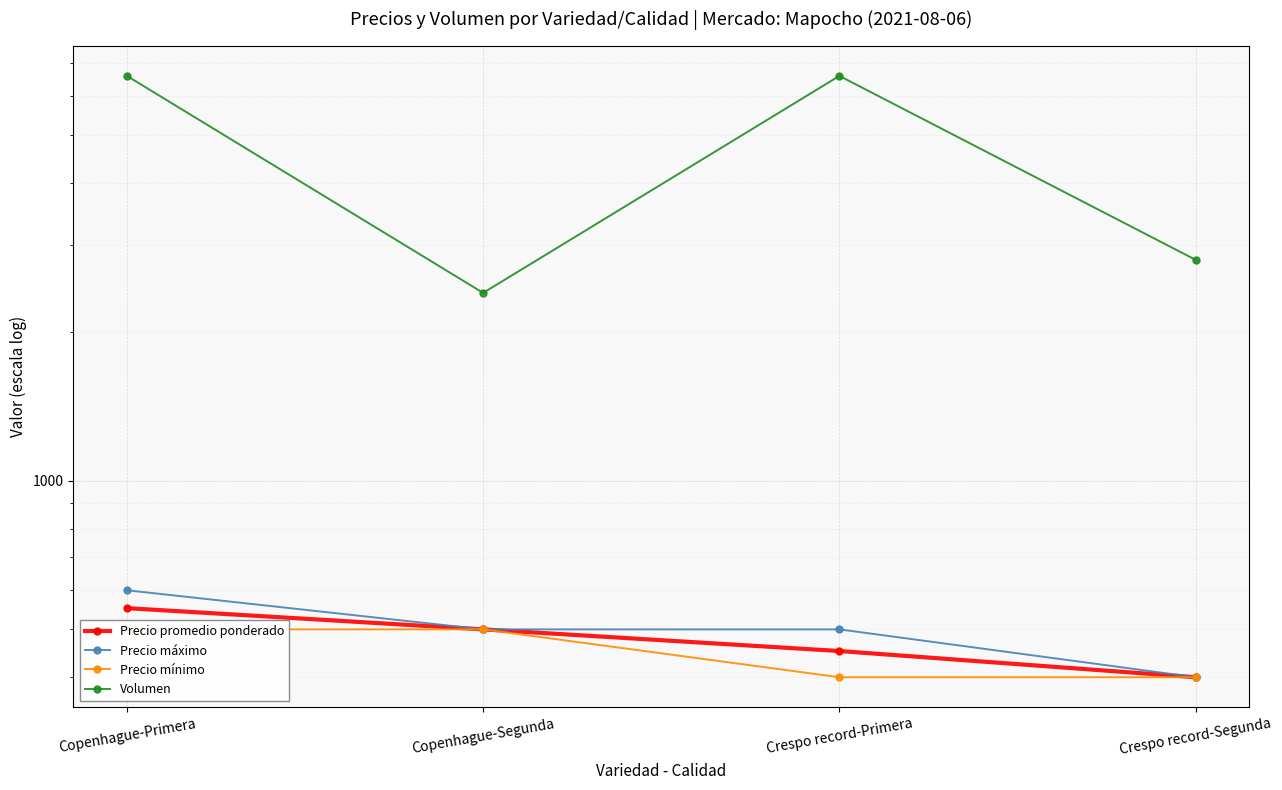

Reading left to right, extract all data points from this chart.

Precio promedio ponderado: Copenhague-Primera=552	Copenhague-Segunda=500	Crespo record-Primera=452	Crespo record-Segunda=400
Precio máximo: Copenhague-Primera=600	Copenhague-Segunda=500	Crespo record-Primera=500	Crespo record-Segunda=400
Precio mínimo: Copenhague-Primera=500	Copenhague-Segunda=500	Crespo record-Primera=400	Crespo record-Segunda=400
Volumen: Copenhague-Primera=6600	Copenhague-Segunda=2400	Crespo record-Primera=6600	Crespo record-Segunda=2800